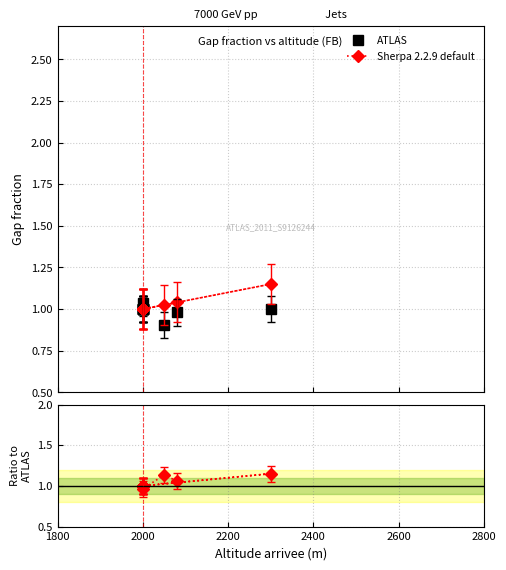

How many distinct data groups are displayed?

2